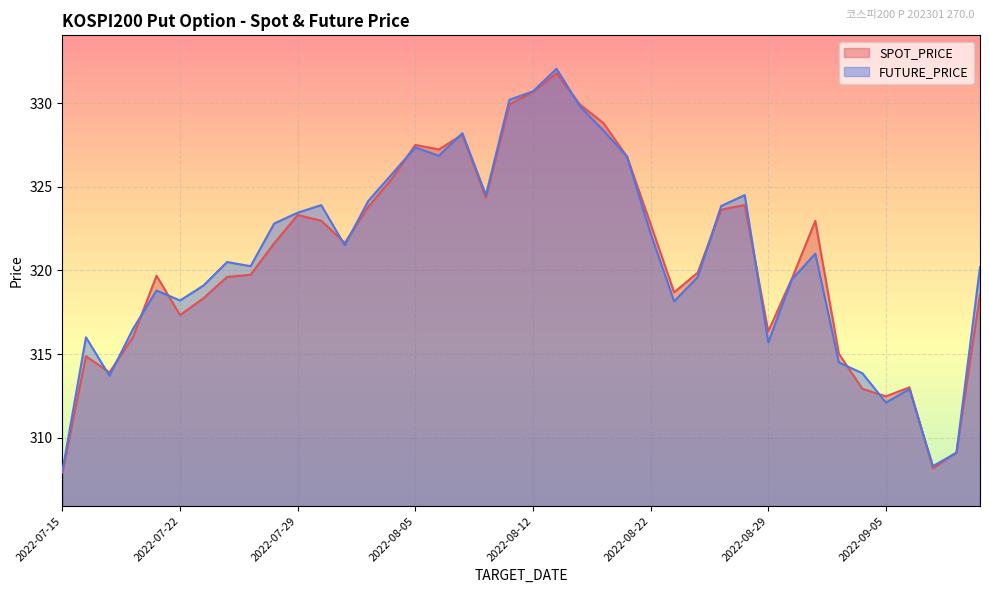

Reading left to right, extract all data points from this chart.

SPOT_PRICE: 2022-07-15=307.9	2022-07-18=314.9	2022-07-19=313.9	2022-07-20=316.0	2022-07-21=319.7	2022-07-22=317.3	2022-07-25=318.3	2022-07-26=319.6	2022-07-27=319.7	2022-07-28=321.6	2022-07-29=323.3	2022-08-01=323.0	2022-08-02=321.6	2022-08-03=323.8	2022-08-04=325.5	2022-08-05=327.5	2022-08-08=327.2	2022-08-09=328.1	2022-08-10=324.4	2022-08-11=329.9	2022-08-12=330.7	2022-08-16=331.8	2022-08-17=329.9	2022-08-18=328.8	2022-08-19=326.8	2022-08-22=322.8	2022-08-23=318.7	2022-08-24=319.9	2022-08-25=323.6	2022-08-26=323.9	2022-08-29=316.4	2022-08-30=319.5	2022-08-31=323.0	2022-09-01=315.0	2022-09-02=312.9	2022-09-05=312.5	2022-09-06=313.0	2022-09-07=308.2	2022-09-08=309.1	2022-09-13=318.6
FUTURE_PRICE: 2022-07-15=308.0	2022-07-18=316.0	2022-07-19=313.7	2022-07-20=316.5	2022-07-21=318.8	2022-07-22=318.2	2022-07-25=319.1	2022-07-26=320.5	2022-07-27=320.2	2022-07-28=322.8	2022-07-29=323.4	2022-08-01=323.9	2022-08-02=321.5	2022-08-03=324.1	2022-08-04=325.8	2022-08-05=327.4	2022-08-08=326.9	2022-08-09=328.2	2022-08-10=324.5	2022-08-11=330.2	2022-08-12=330.7	2022-08-16=332.1	2022-08-17=329.8	2022-08-18=328.4	2022-08-19=326.8	2022-08-22=322.2	2022-08-23=318.1	2022-08-24=319.6	2022-08-25=323.9	2022-08-26=324.5	2022-08-29=315.7	2022-08-30=319.4	2022-08-31=321.0	2022-09-01=314.5	2022-09-02=313.9	2022-09-05=312.1	2022-09-06=312.9	2022-09-07=308.3	2022-09-08=309.1	2022-09-13=320.2